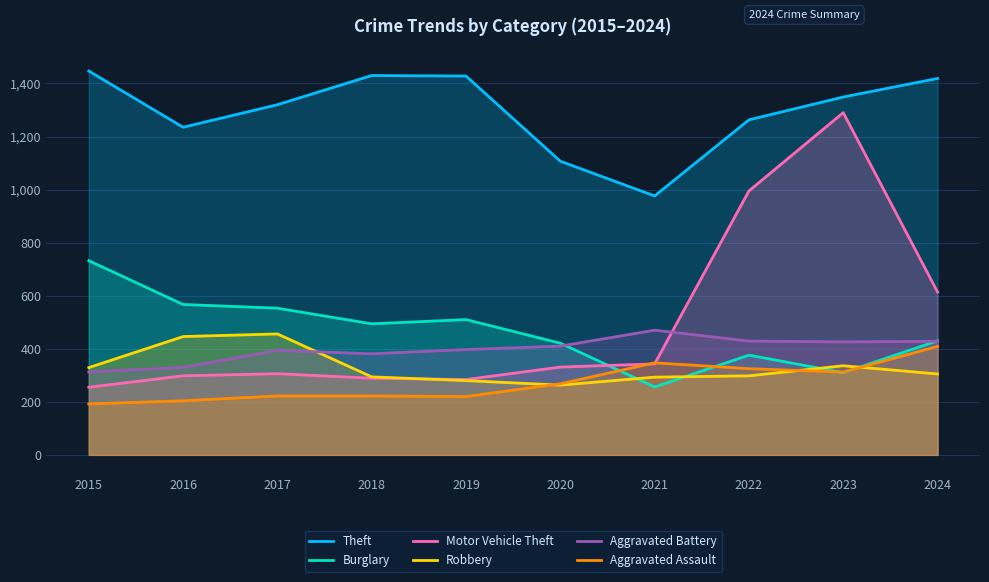

What are all the series names shown in the legend?

Theft, Burglary, Motor Vehicle Theft, Robbery, Aggravated Battery, Aggravated Assault